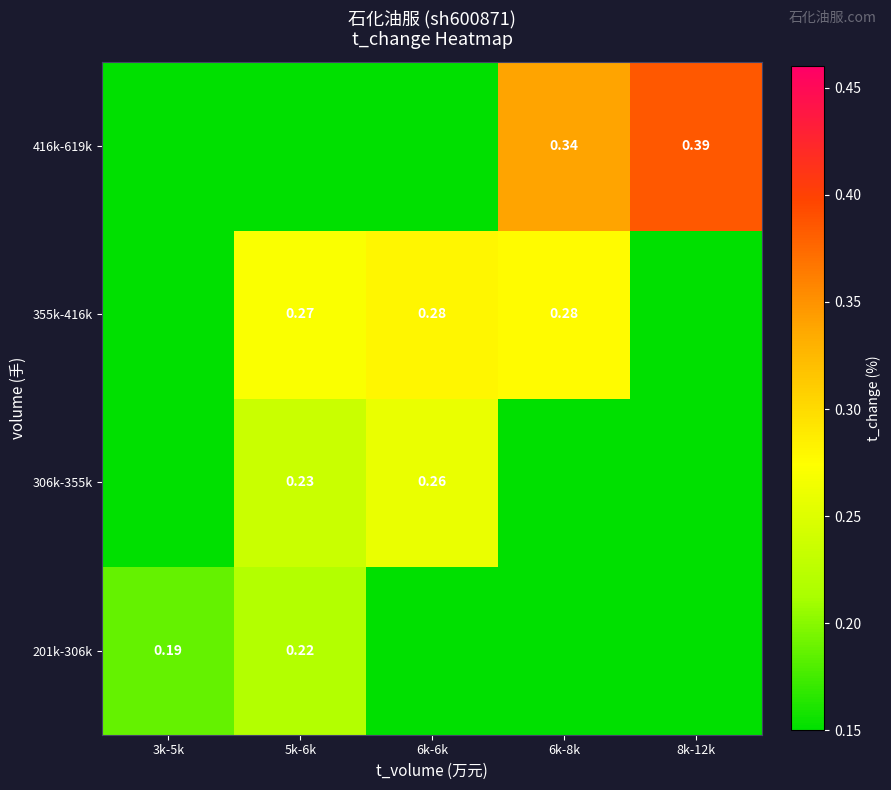

True or false: 416k-619k has a value of 0.2 at 6k-8k.

False